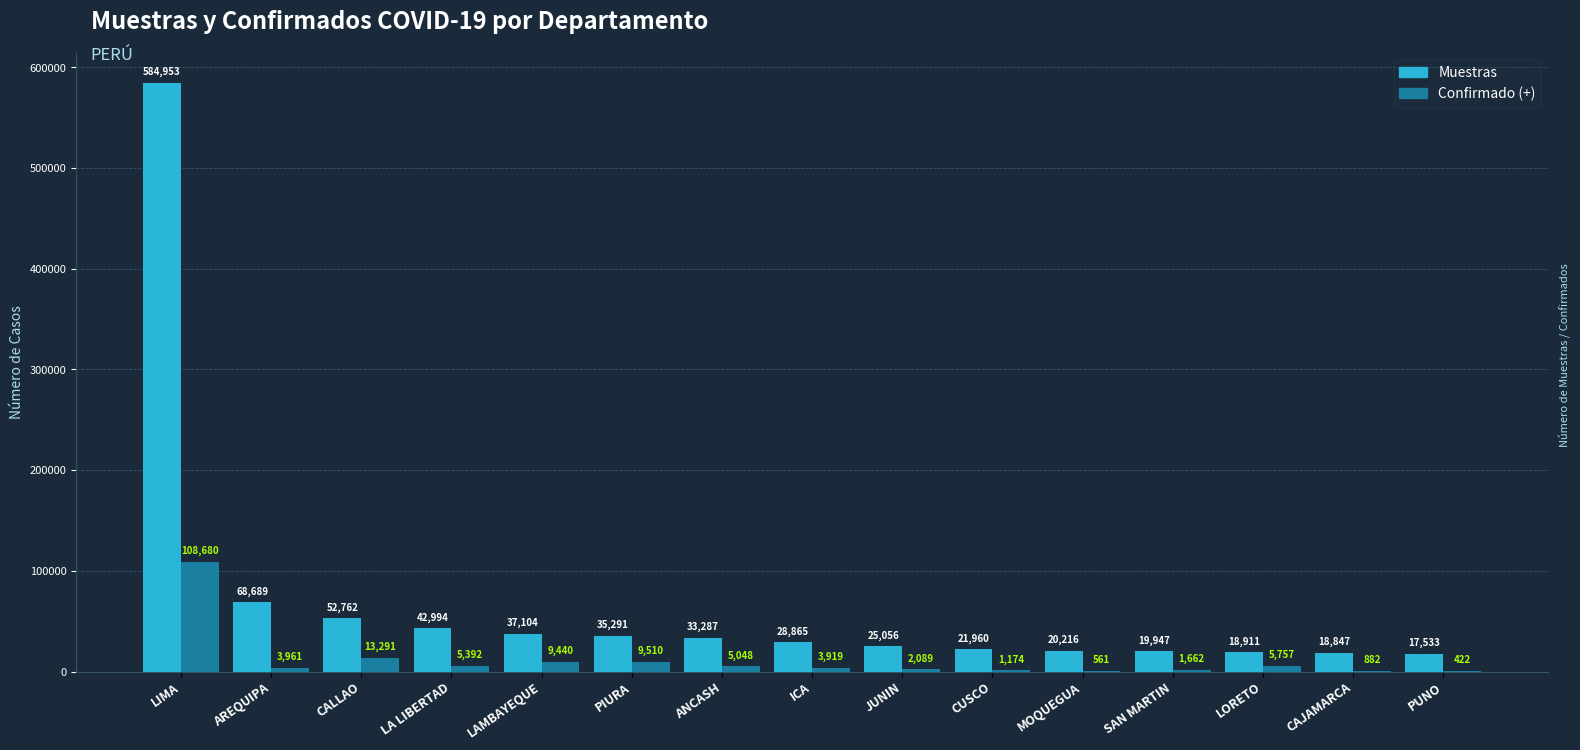

What is the approximate value of Confirmado (+) at CAJAMARCA, to the nearest 50?

900